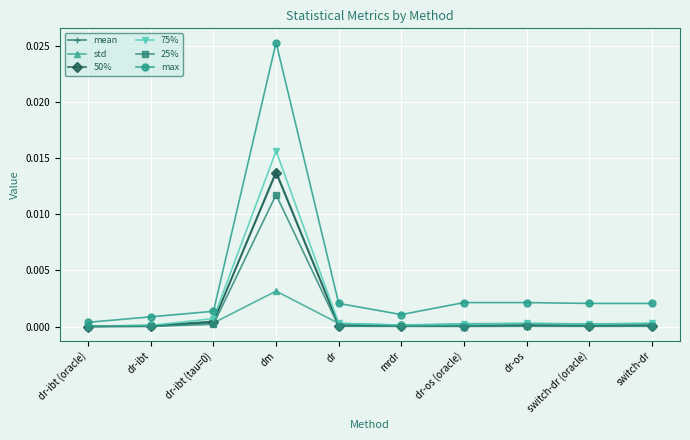

Is this an area chart (filled region under the line)?

No